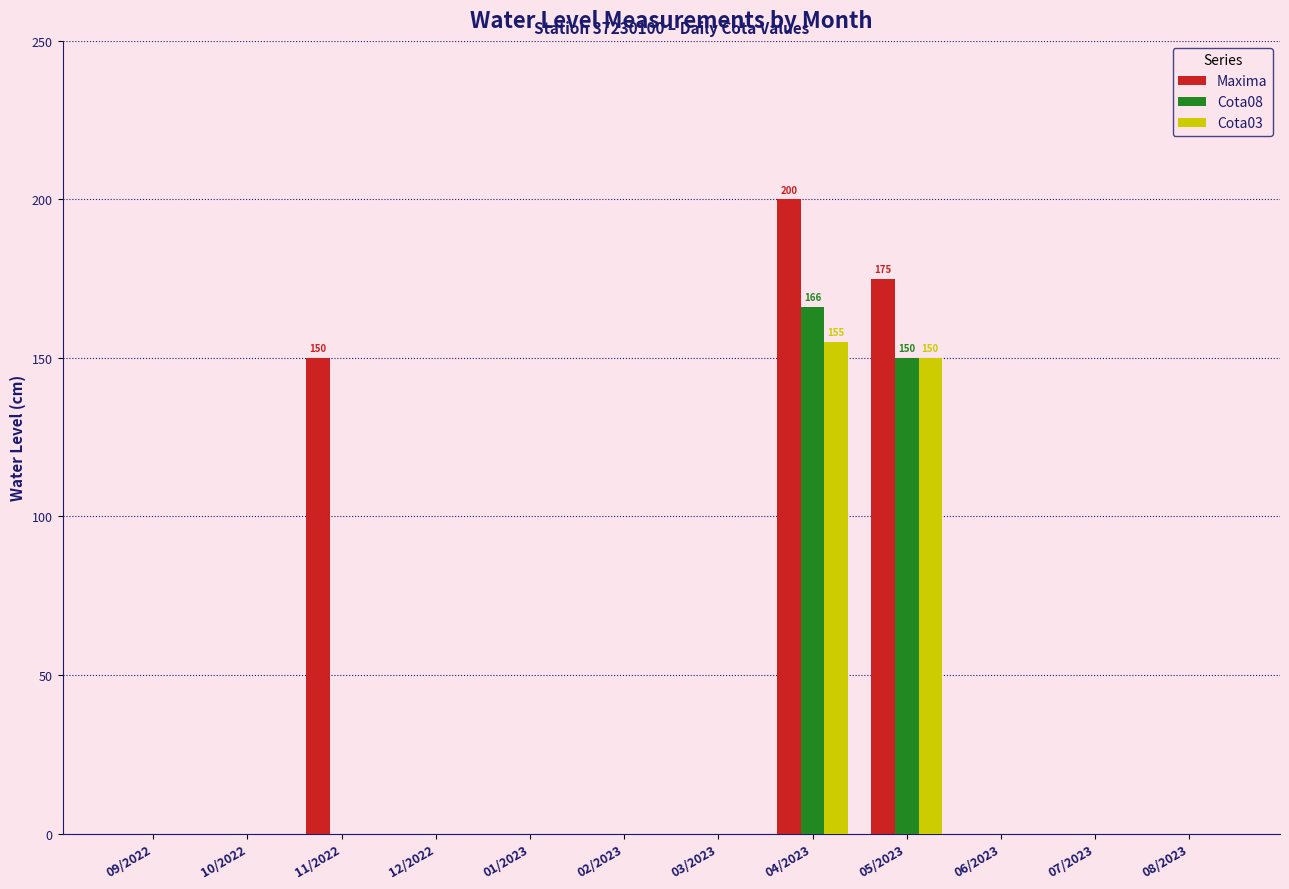

Which series changed the most between 10/2022 and 04/2023?

Maxima